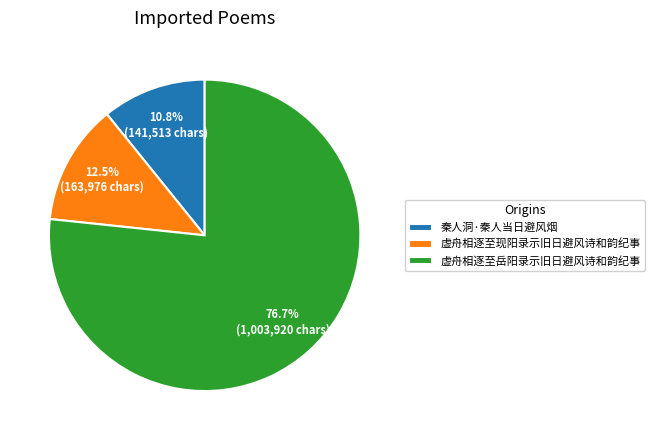

What percentage is the 虚舟相逐至岳阳录示旧日避风诗和韵纪事 slice, to the nearest percent?

77%